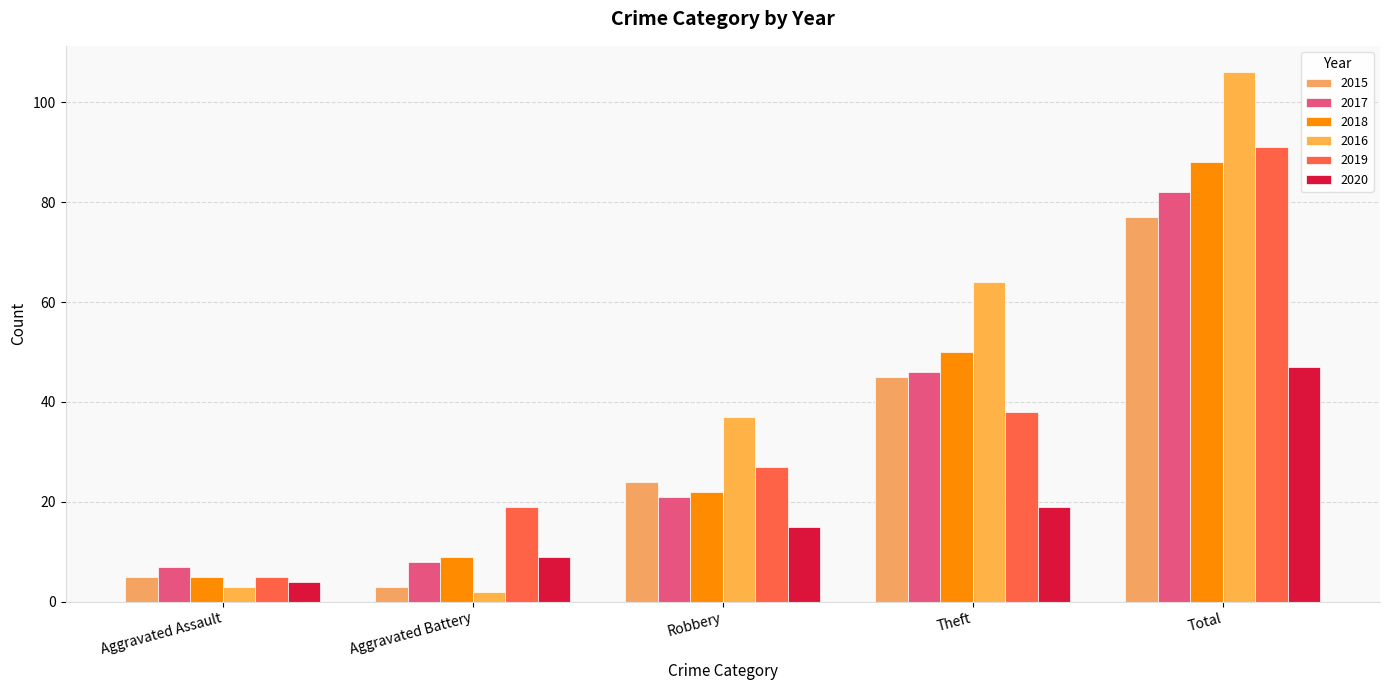

What is the difference between the maximum and minimum values in the 2015 series?

74